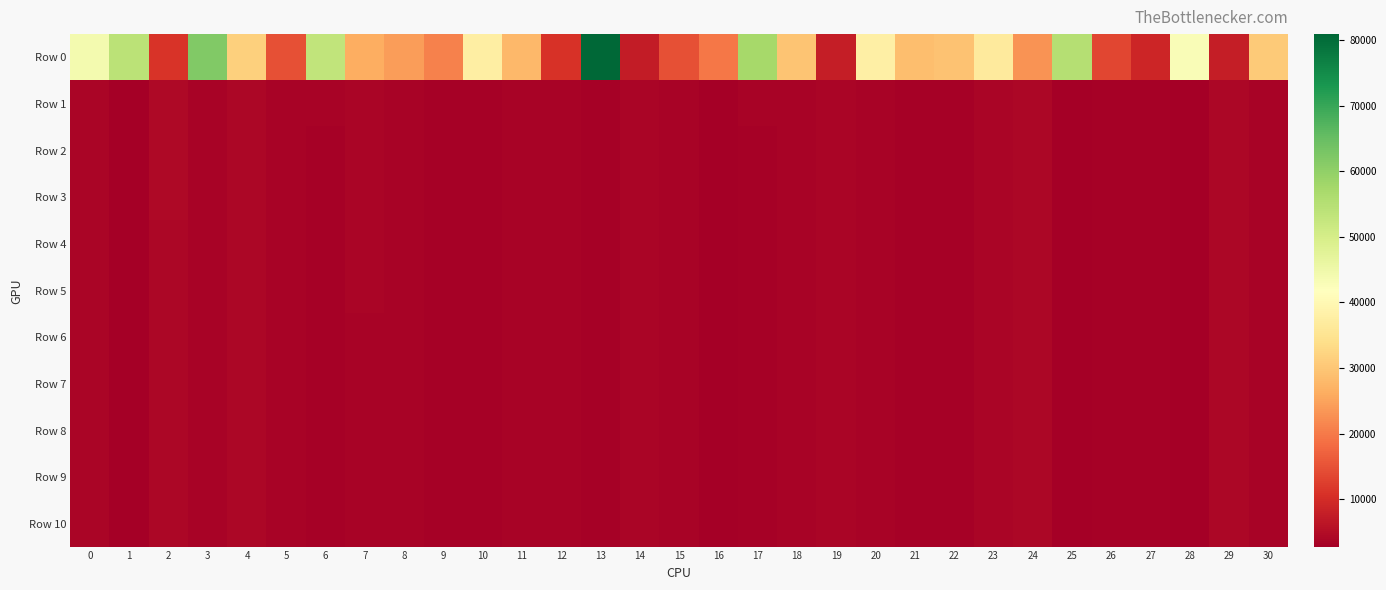

Rank the series at 15 from highest to lowest value.

Row 0, Row 1, Row 2, Row 3, Row 4, Row 5, Row 6, Row 7, Row 8, Row 9, Row 10